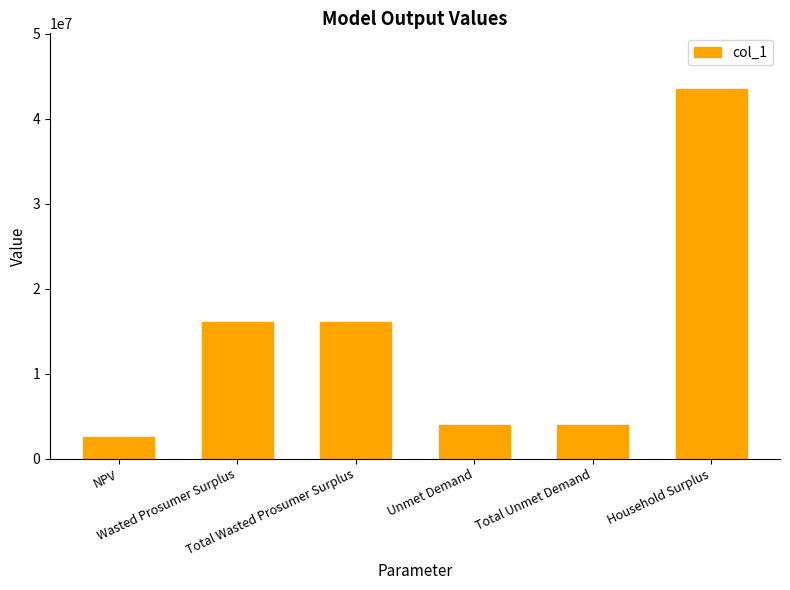

What is the sum of the values at Total Wasted Prosumer Surplus and Household Surplus?

59594619.5